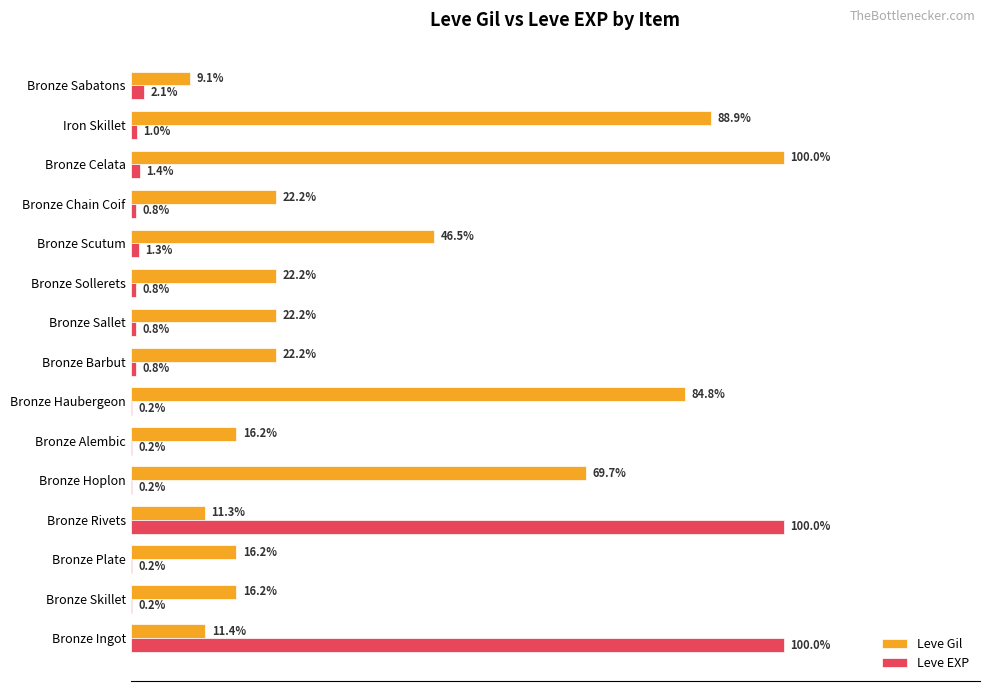

Is the value of Leve Gil at Bronze Celata greater than the value of Leve EXP at Bronze Sollerets?

Yes